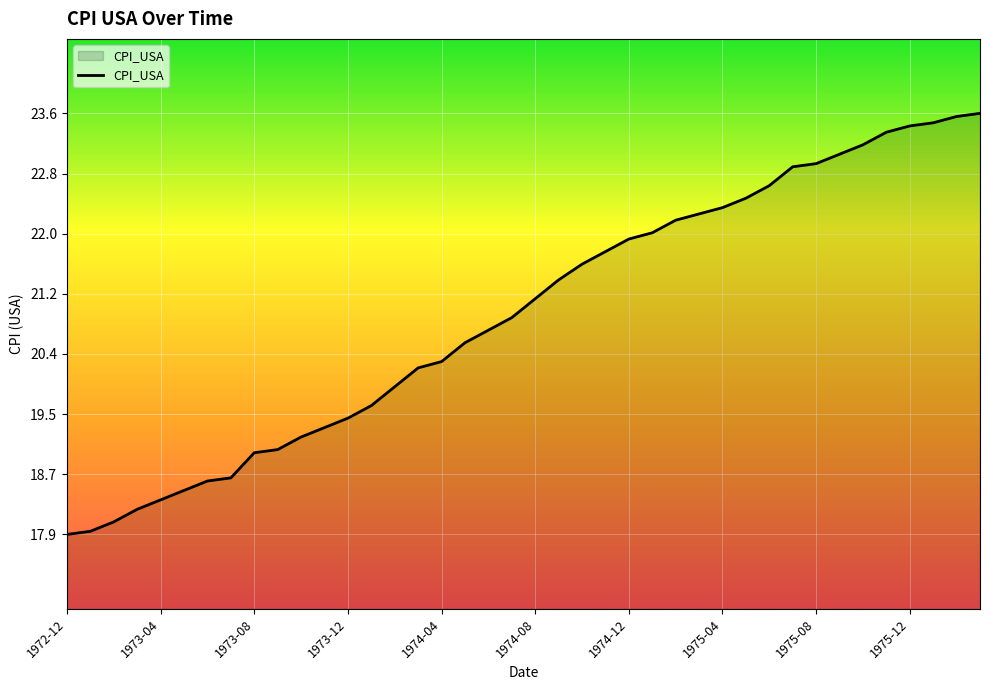

What is the difference between the maximum and minimum values?

5.7